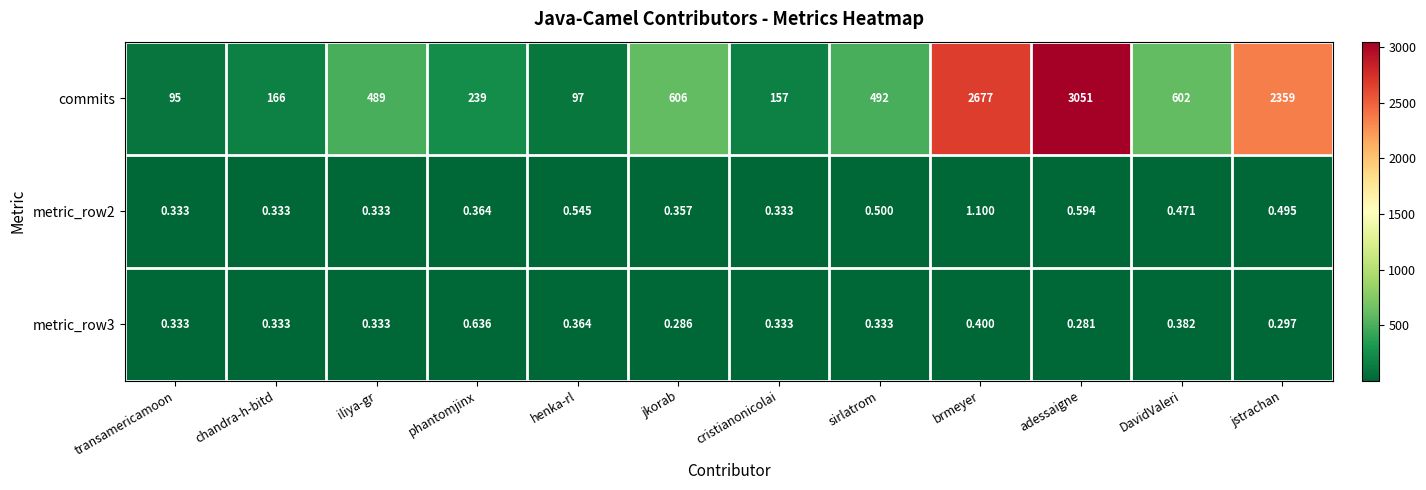

Which series changed the most between jkorab and sirlatrom?

commits